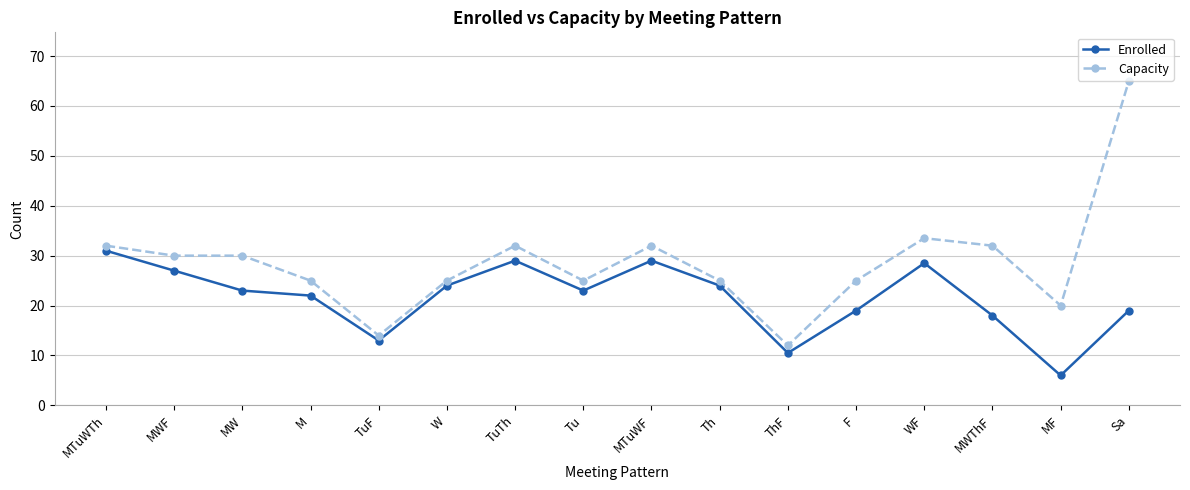

At which category is the sum across all series the highest?

Sa